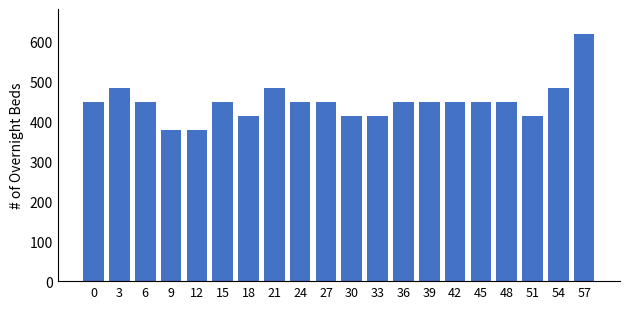

Which label corresponds to the largest value in the chart?

57